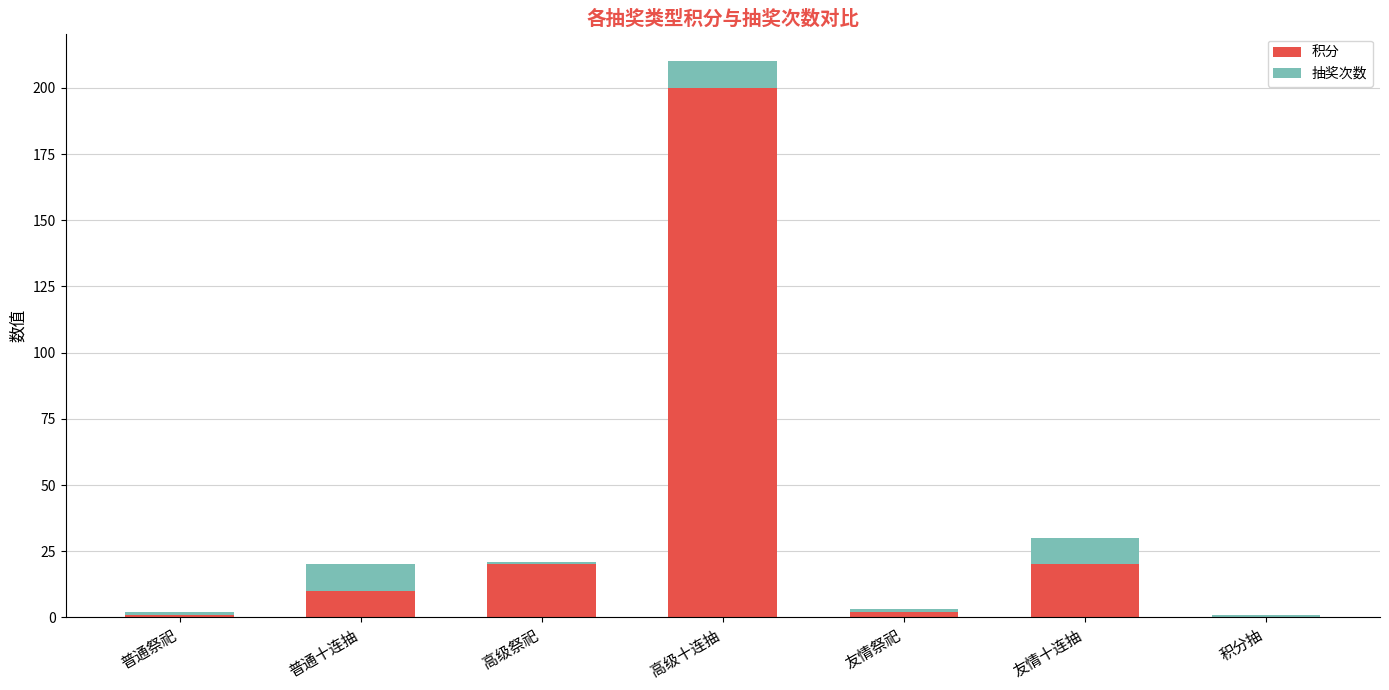

Between 普通十连抽 and 积分抽, which series saw the biggest shift?

积分